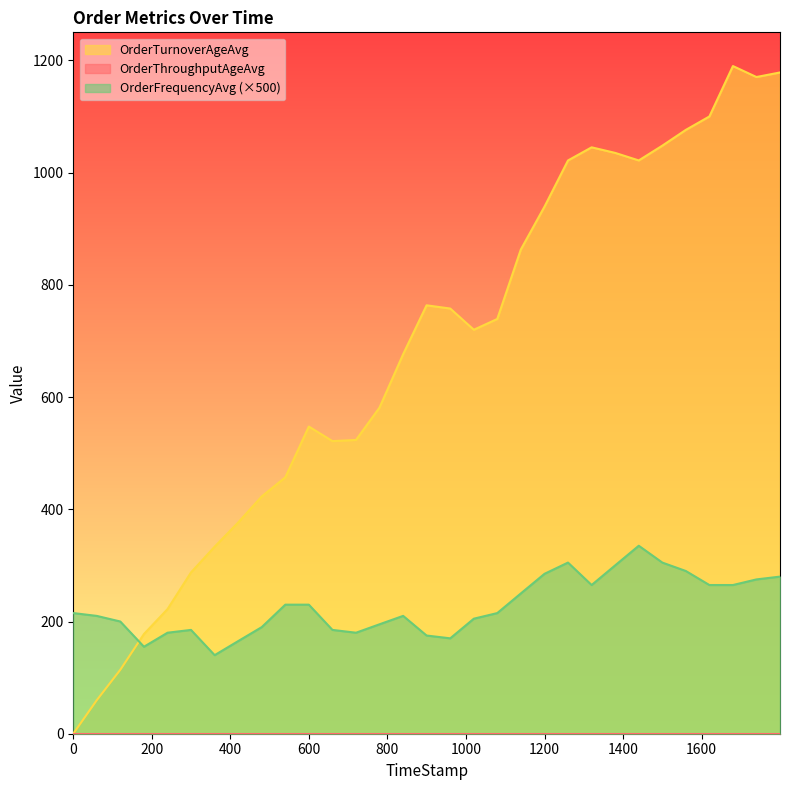

At how many categories does at least one series exceed 41?

31